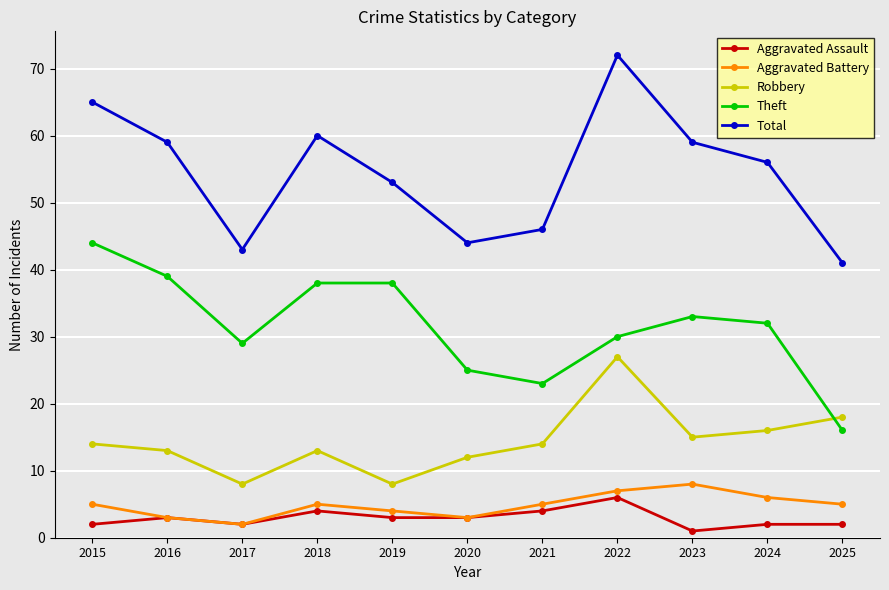

Is it true that Robbery equals 20 at 2020?

False